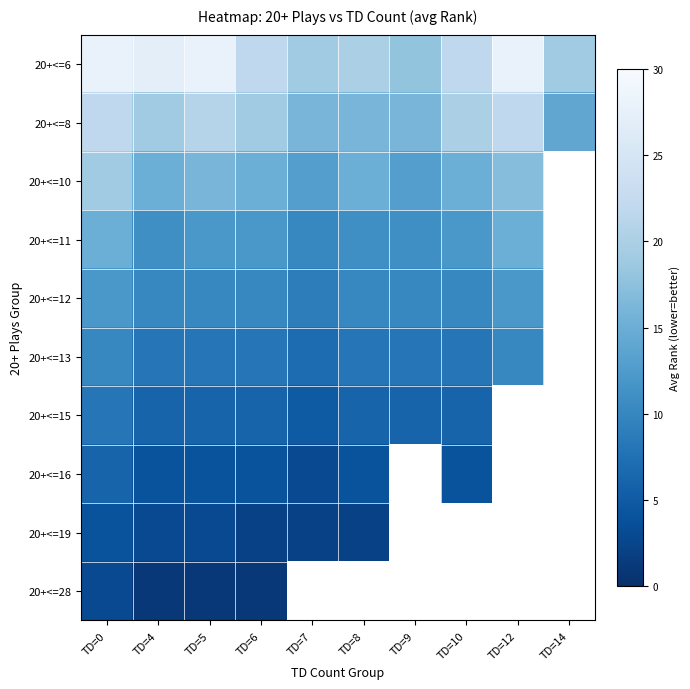

At how many categories does at least one series exceed 14?

10